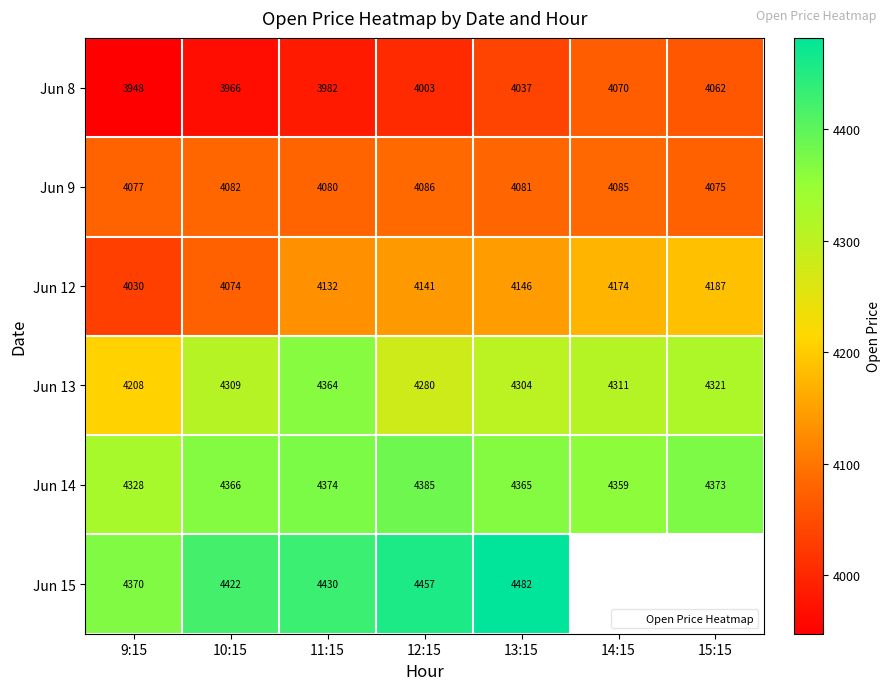

Is the value of Jun 12 at 12:15 greater than the value of Jun 15 at 12:15?

No